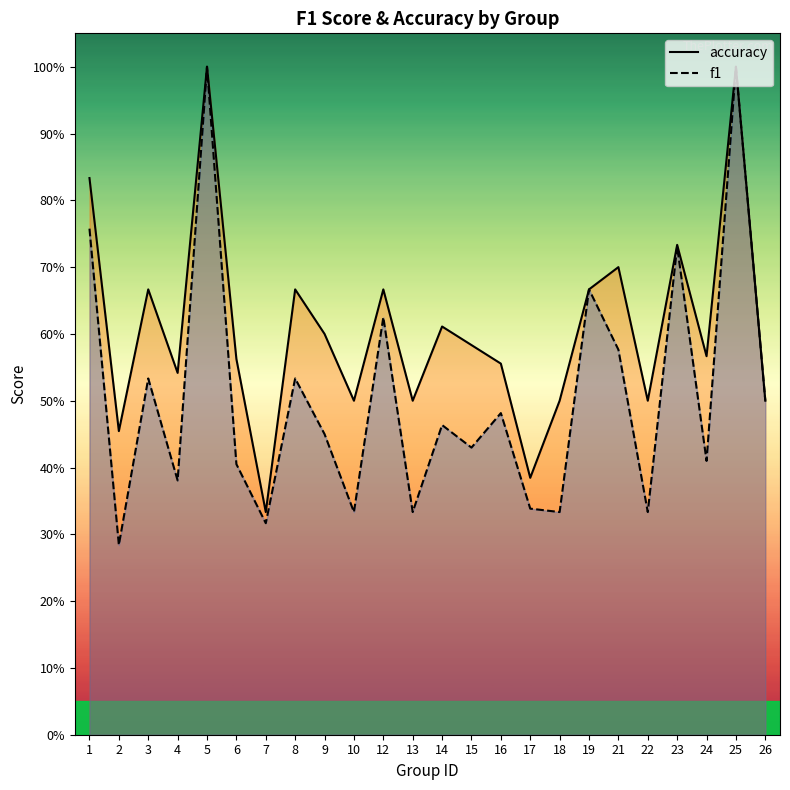

What is the value of the f1 point at the 6th from the left?

0.4